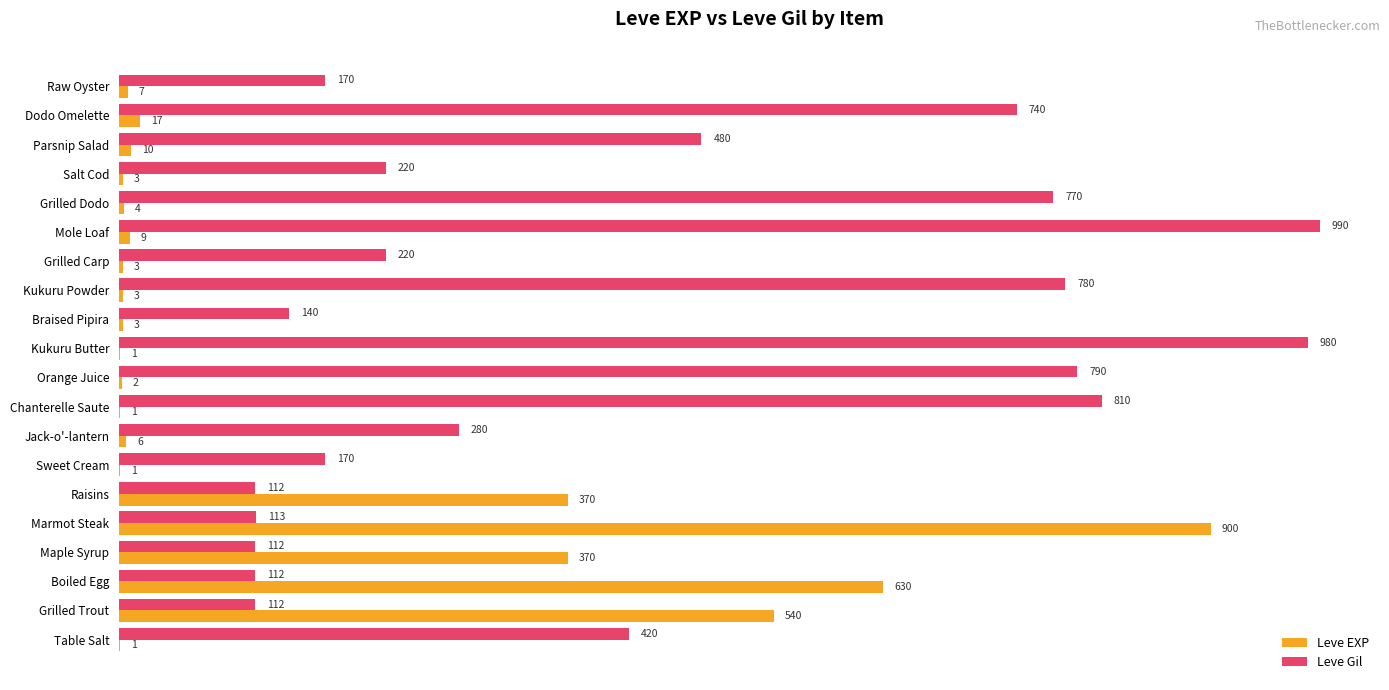

What value does the Leve Gil series have at Mole Loaf, to the nearest 50?

1000